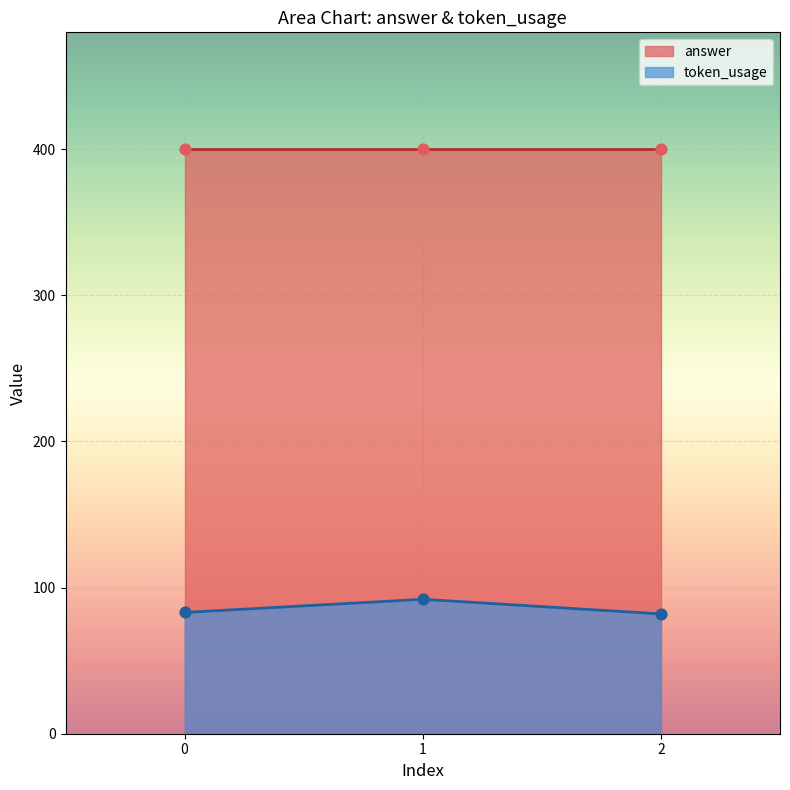

What is the minimum value for token_usage?

82